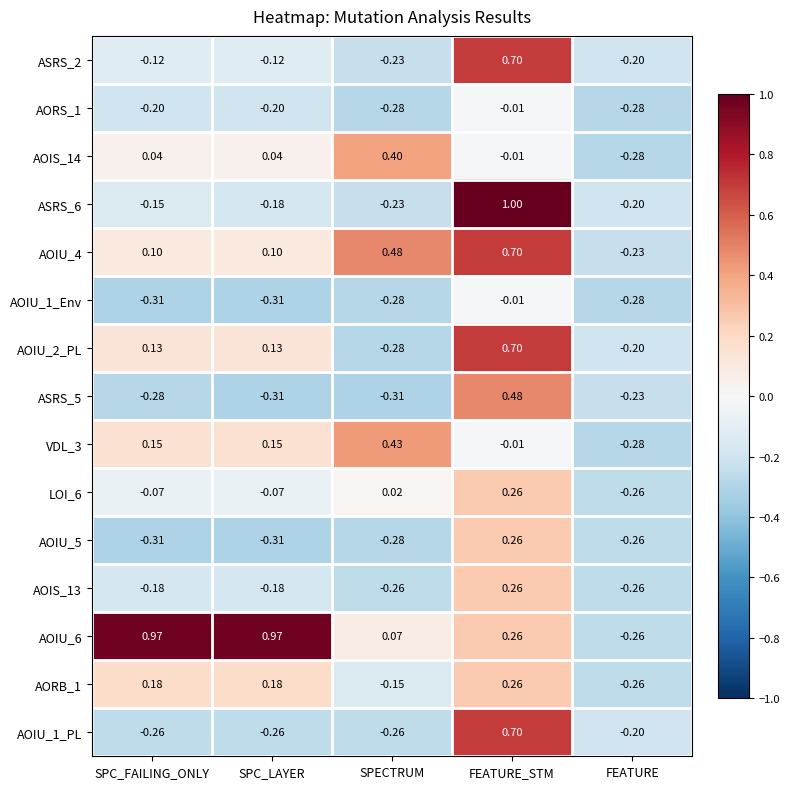

At which category does the chart reach its peak across all series?

FEATURE_STM